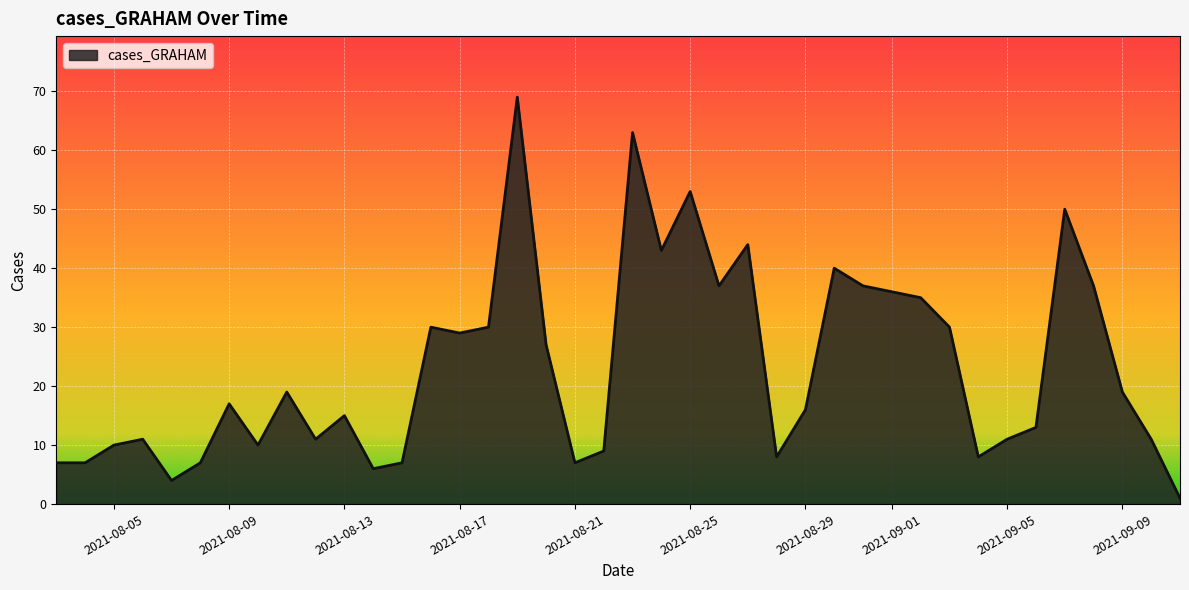

What is the maximum value shown in the chart?

69